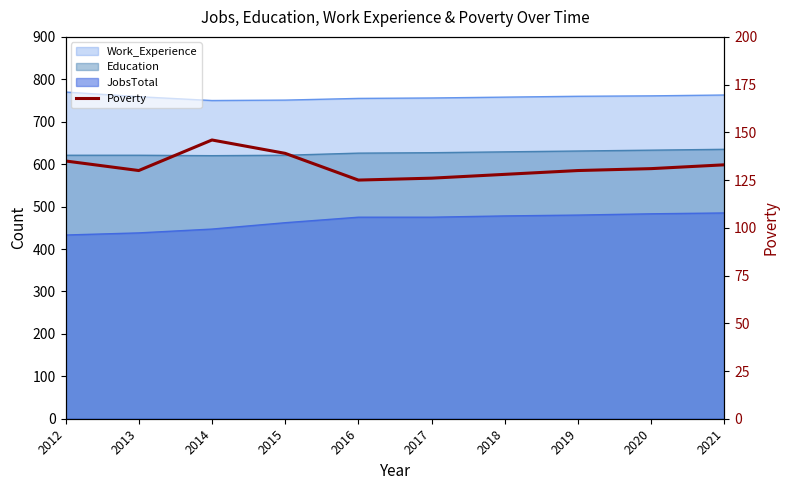

Is it true that the value at 2015 is 72?

False